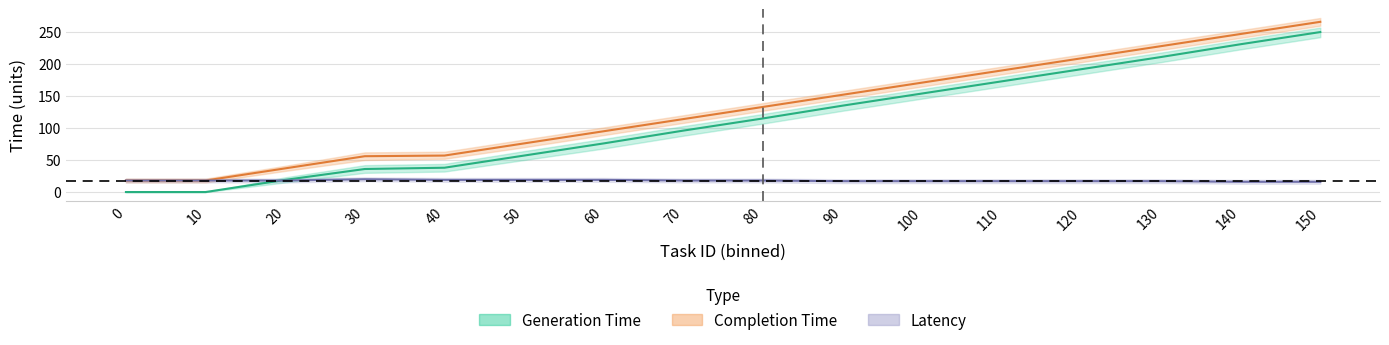

Reading left to right, list all the values displayed in this chart.

generation_time: 0=0	10=0	20=19	30=36	40=38	50=57	60=76	70=96	80=115	90=135	100=154	110=173	120=192	130=211	140=231	150=250
completion_time: 0=18	10=18	20=37	30=56	40=57	50=76	60=95	70=114	80=133	90=152	100=171	110=190	120=209	130=228	140=247	150=266
latency: 0=18	10=18	20=18	30=20	40=19	50=19	60=19	70=18	80=18	90=17	100=17	110=17	120=17	130=17	140=16	150=16